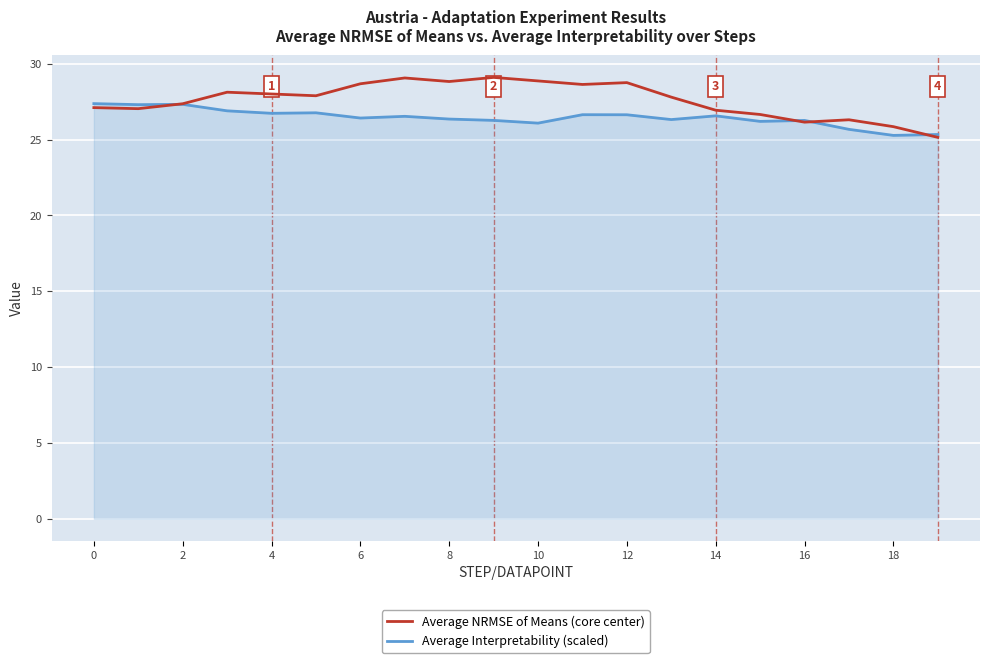

What is the maximum value shown in the chart?

29.1